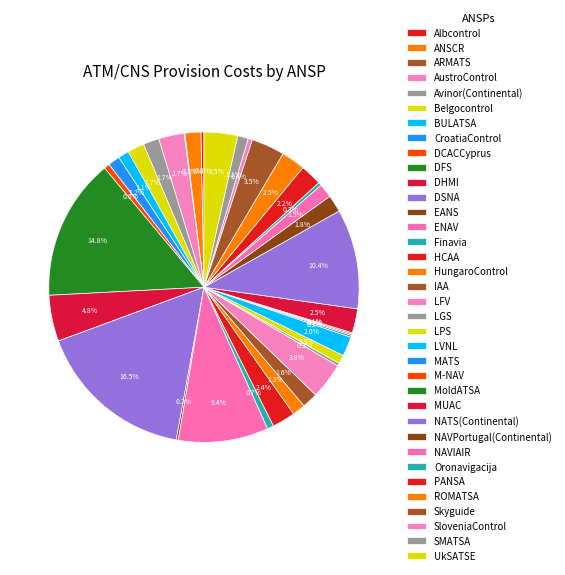

To the nearest percent, what is the combined percentage of LFV and NAVIAIR?

5%